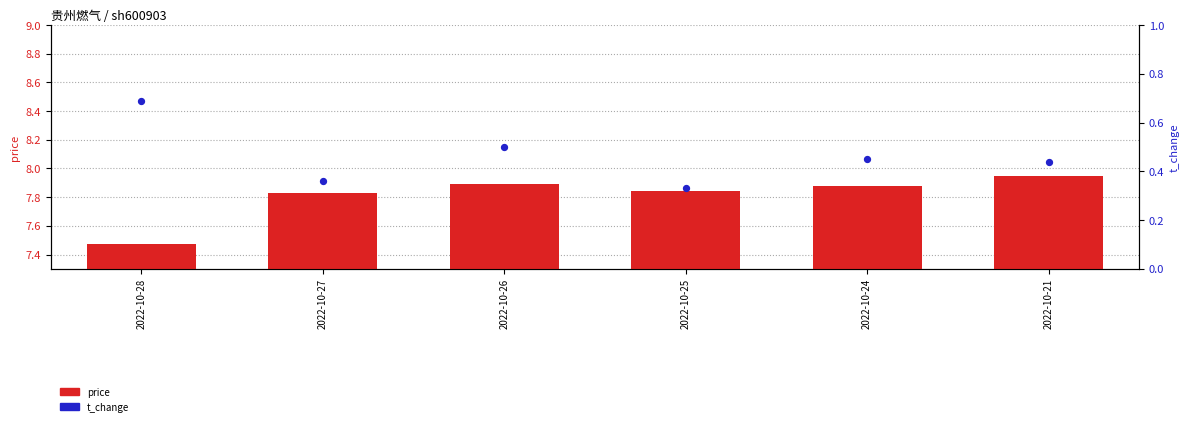

What are all the series names shown in the legend?

price (primary), t_change (secondary)